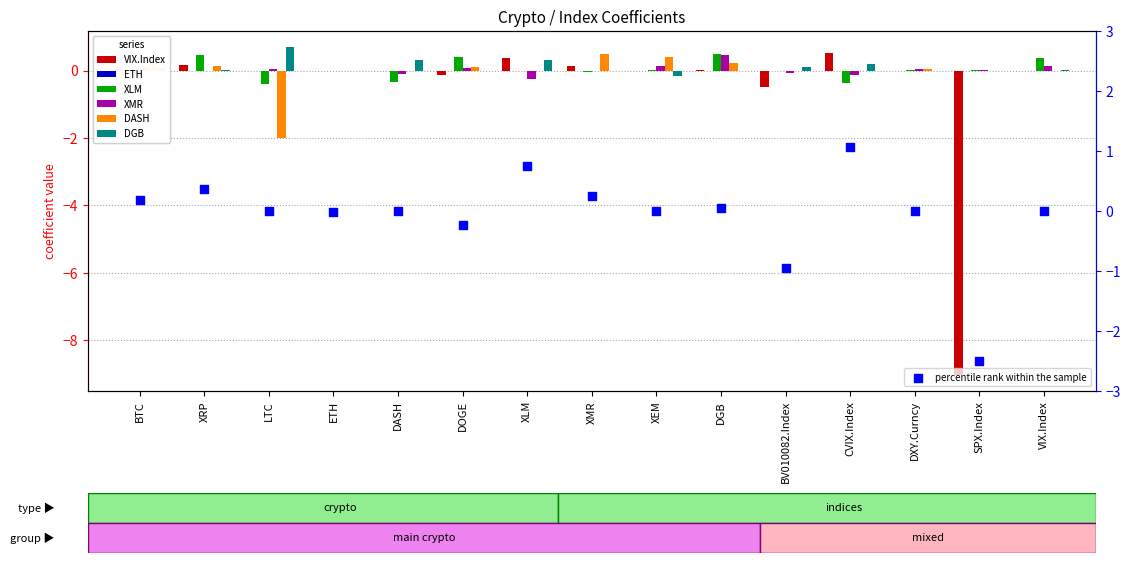

Which series has the widest spread of Y values?

VIX.Index